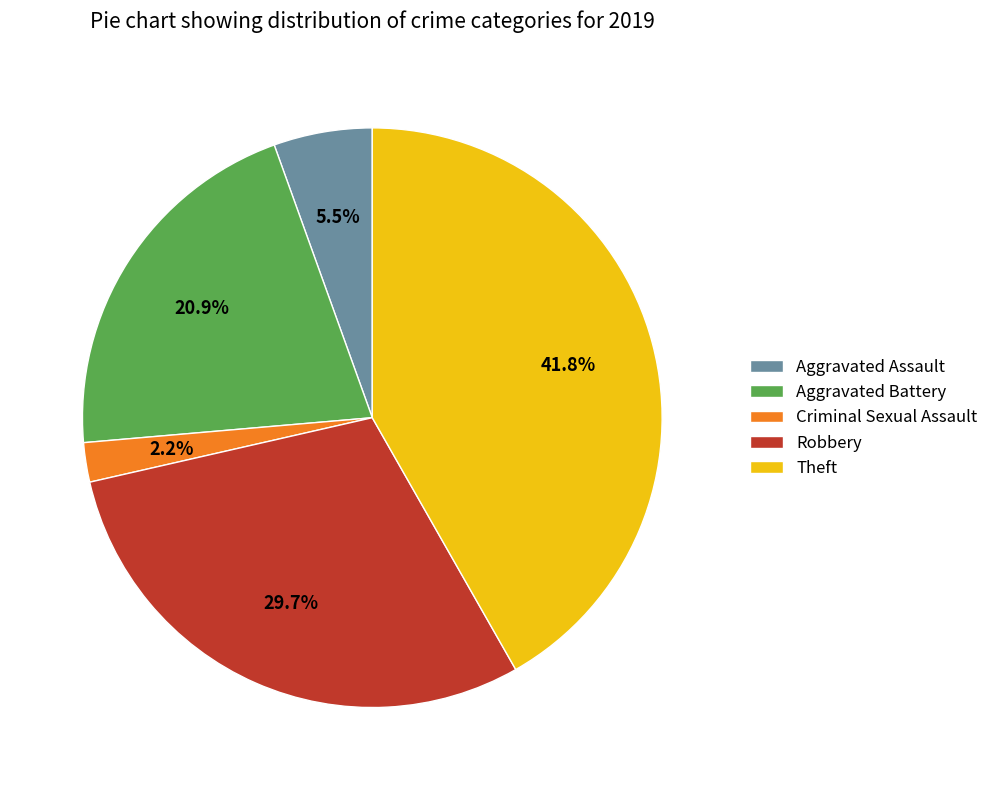

Approximately how many times larger is the value at Robbery compared to Aggravated Battery?

1.4